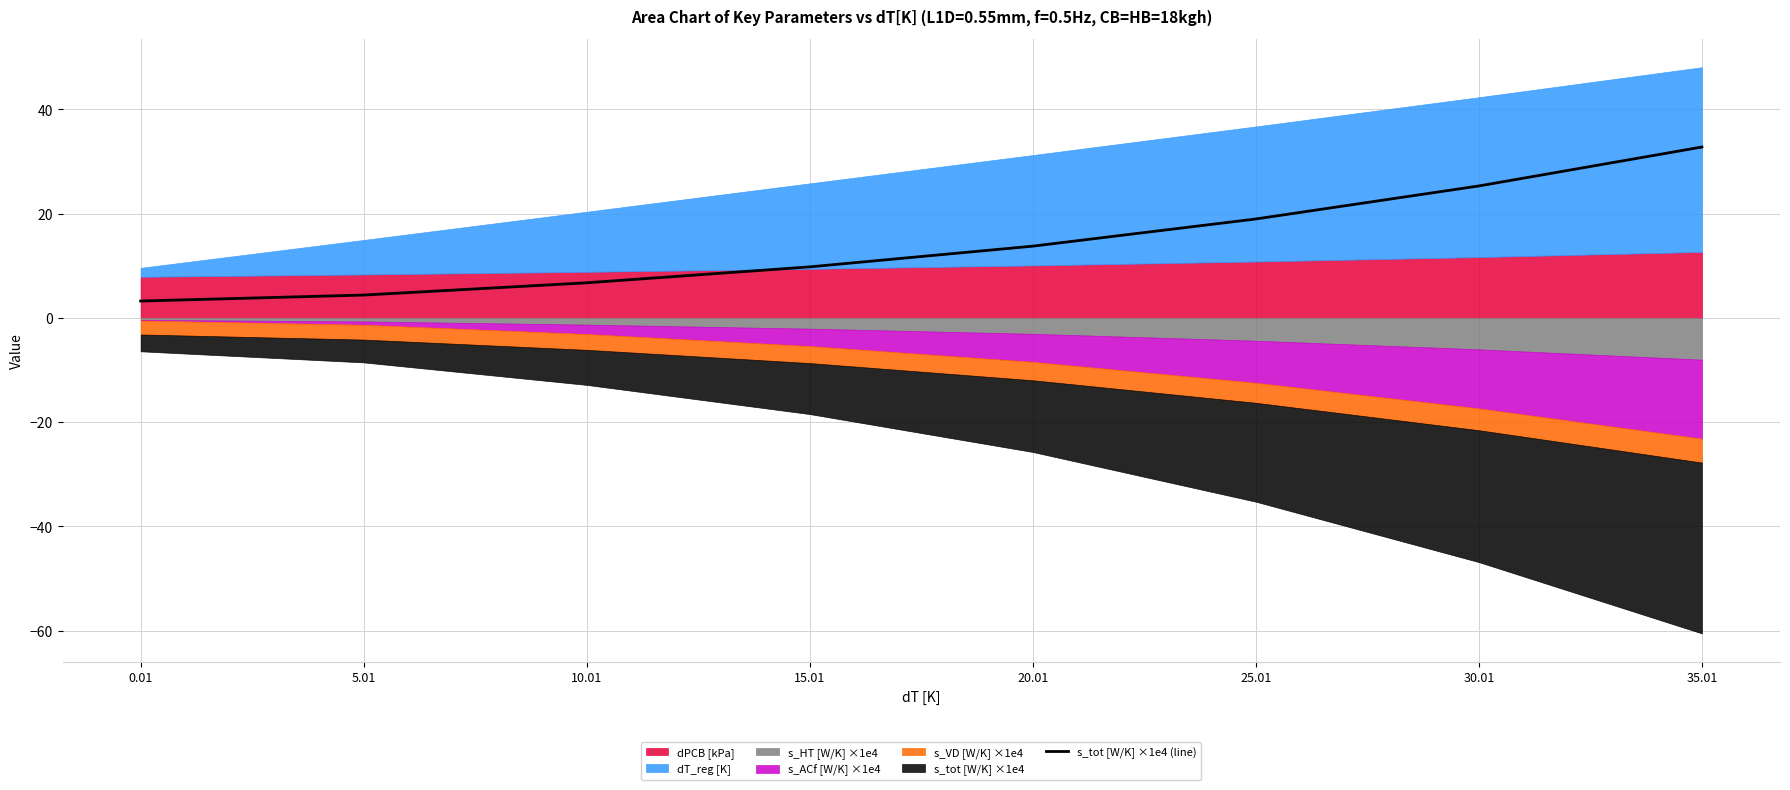

True or false: the data has more than 0 interior local peaks.

False